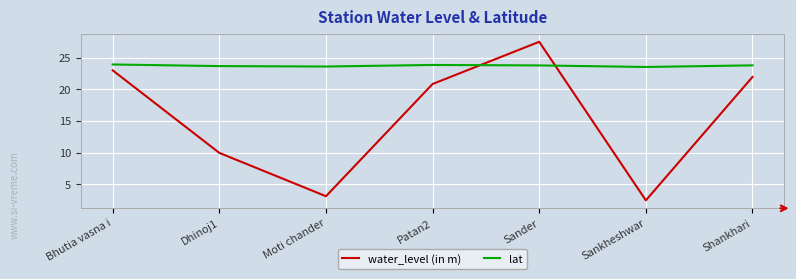

How many lines are shown in the chart?

2